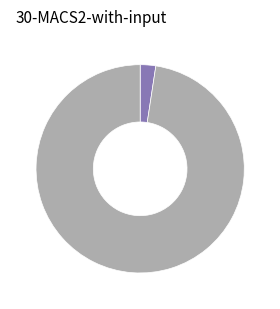

Count the number of slices in the pie.

2